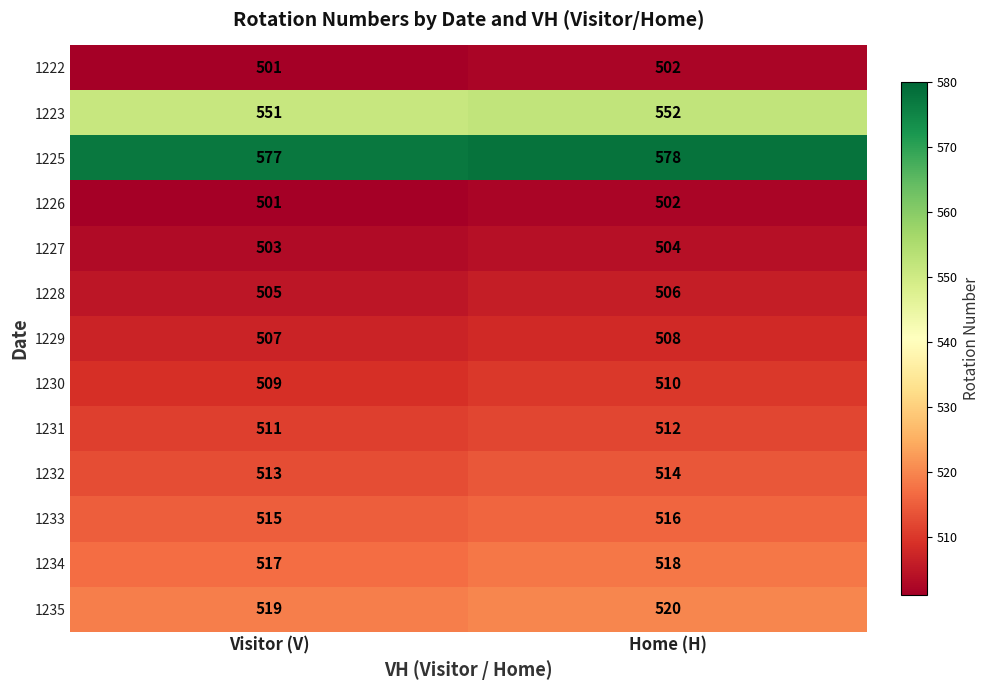

Reading right to left, extract all data points from this chart.

1222: 502	501
1223: 552	551
1225: 578	577
1226: 502	501
1227: 504	503
1228: 506	505
1229: 508	507
1230: 510	509
1231: 512	511
1232: 514	513
1233: 516	515
1234: 518	517
1235: 520	519